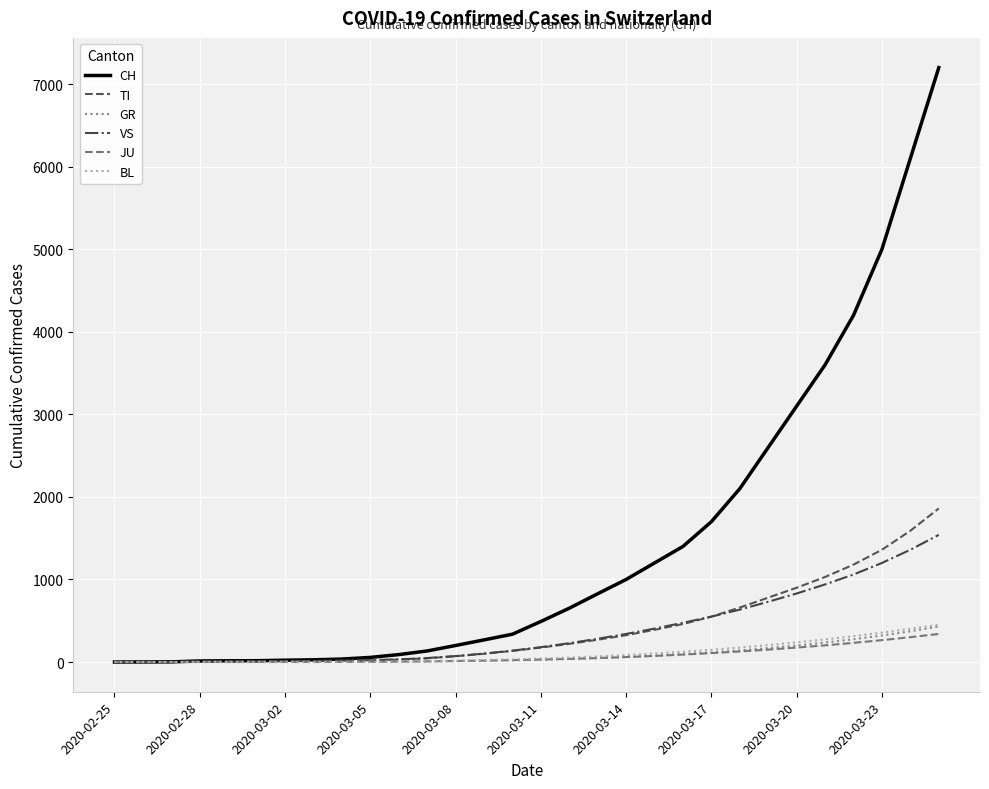

Which series has the largest range (max minus min)?

CH